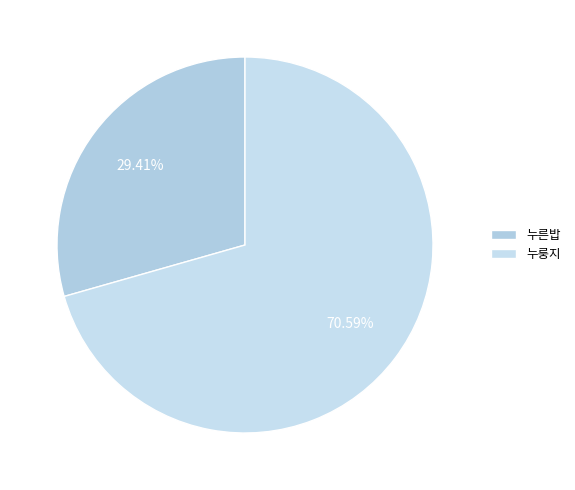

Which category has the smallest portion of the pie?

누른밥